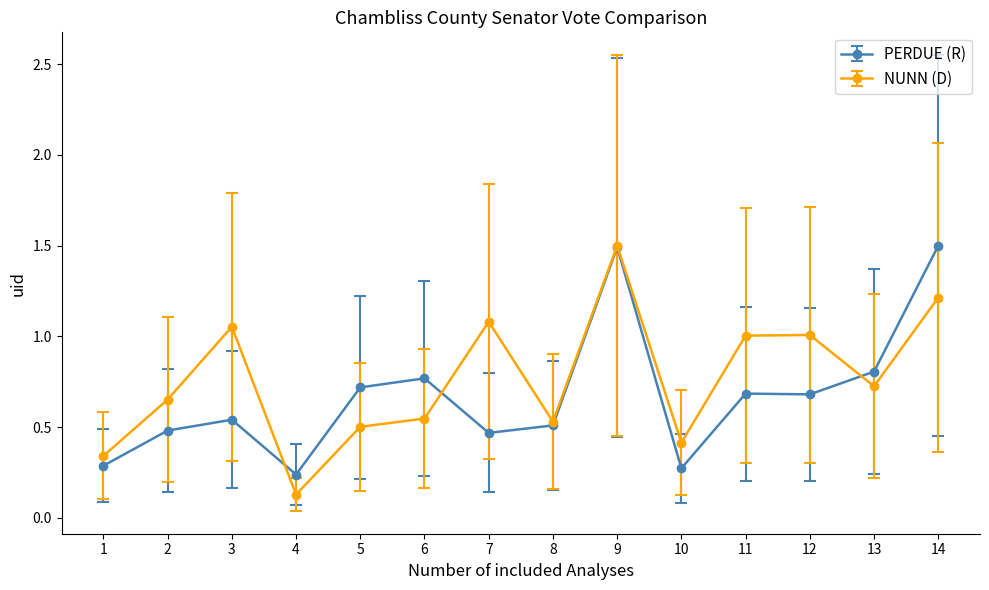

Rank the series at 6 from lowest to highest value.

NUNN (D), PERDUE (R)